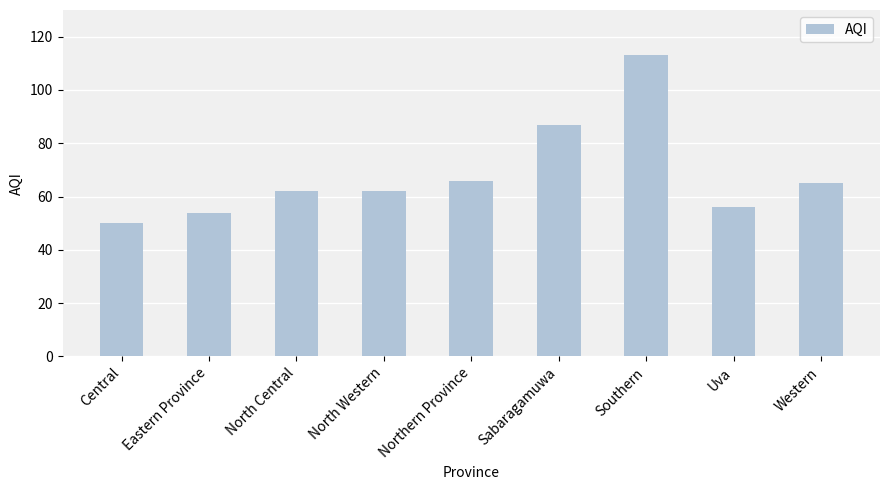

What is the value of the 7th bar from the left?

113